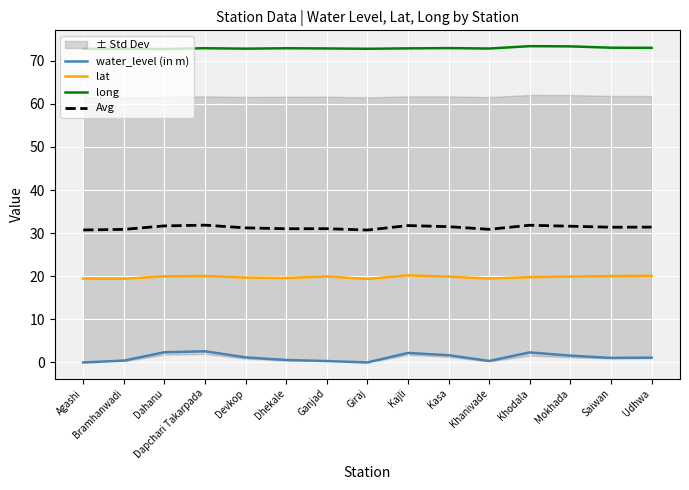

Rank the series at Devkop from highest to lowest value.

long, Avg, lat, water_level (in m)